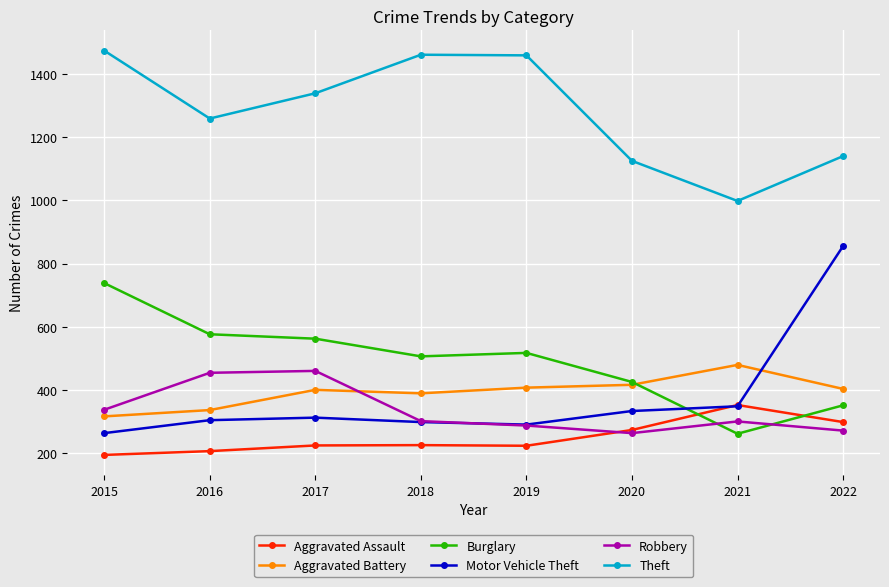

The Aggravated Battery series shows 103 at 2022. True or false?

False